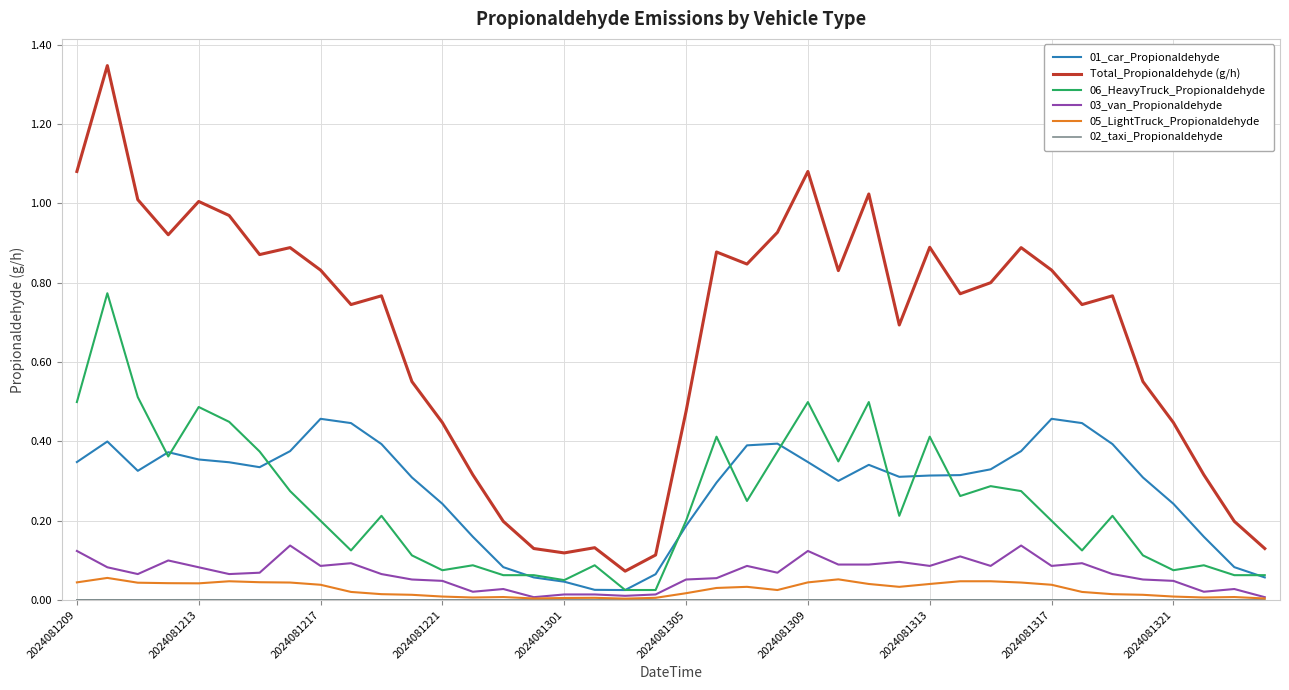

At how many categories does at least one series exceed 0?

40